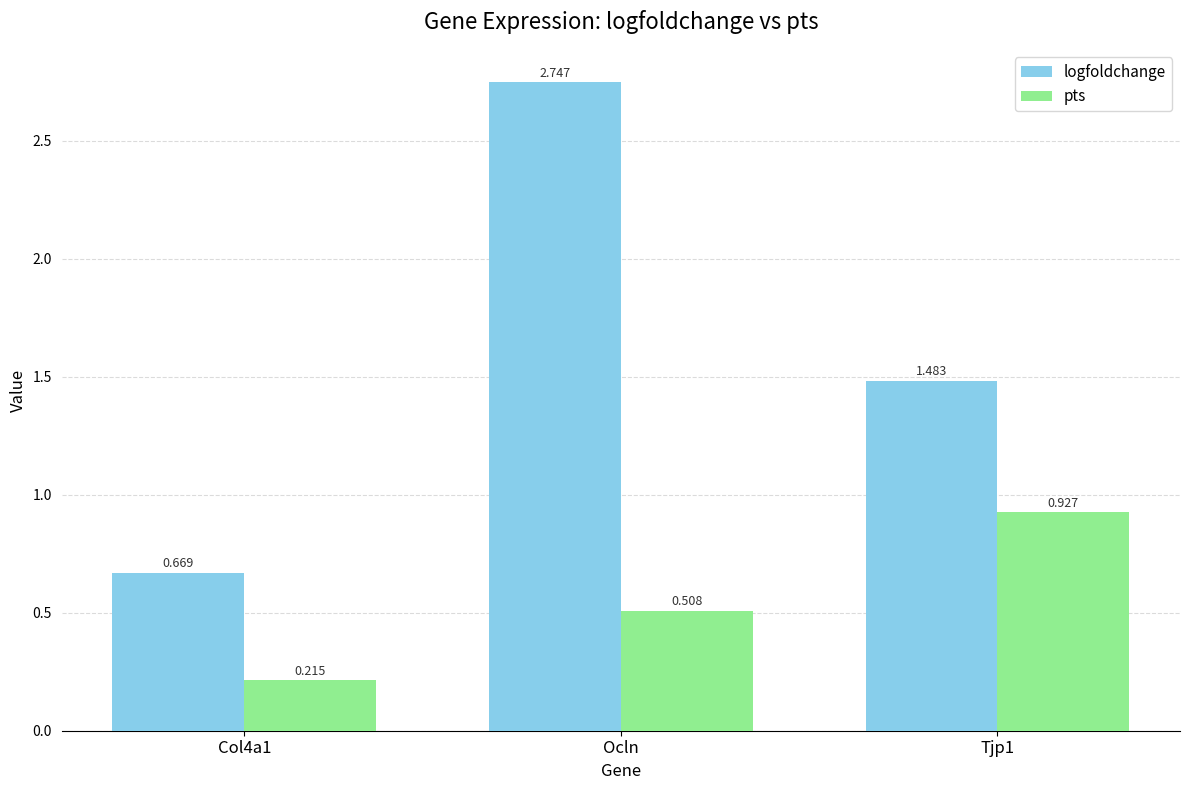

Which series has the largest total across all categories?

logfoldchange